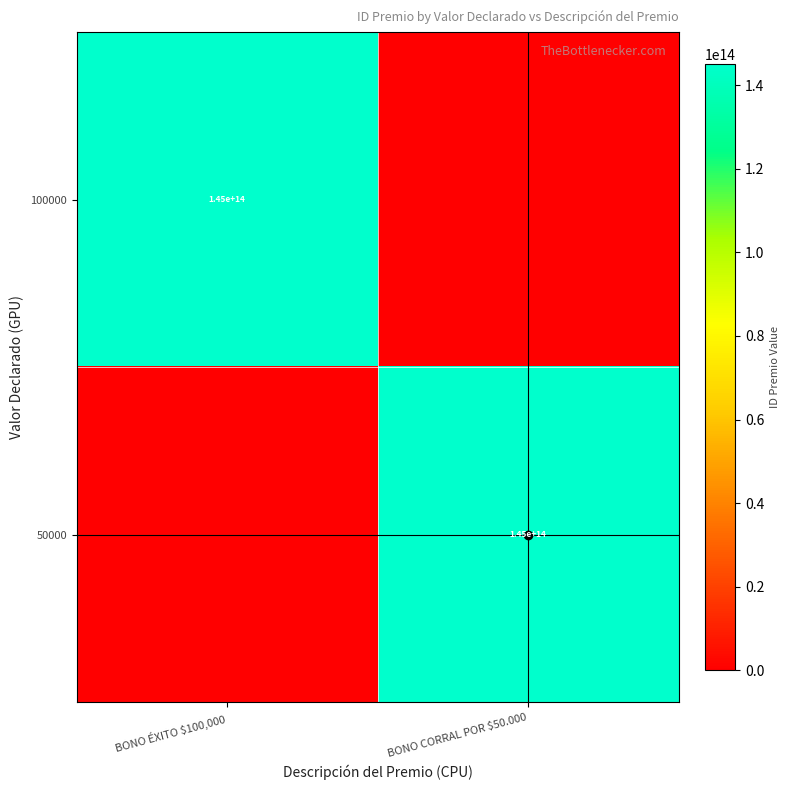

Which series changed the most between BONO ÉXITO $100,000 and BONO CORRAL POR $50.000?

50000